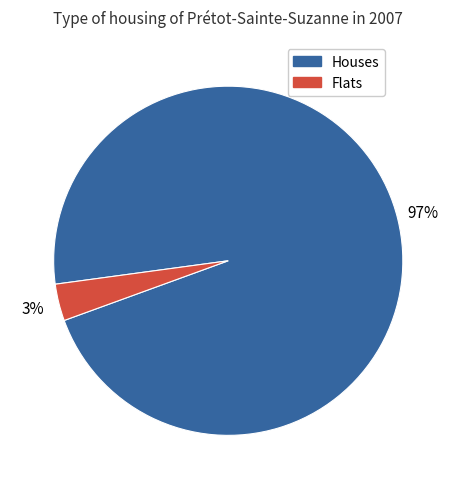

How many segments does this pie chart have?

2